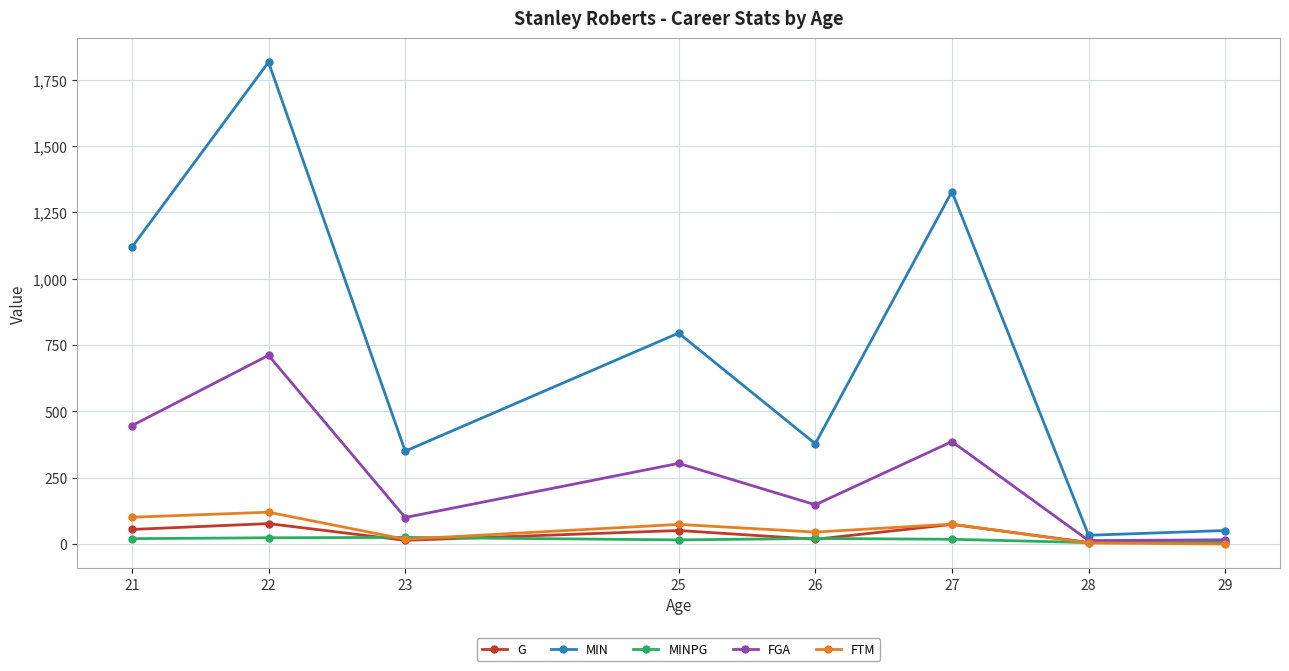

What is the sum of all MIN values?

5869.0